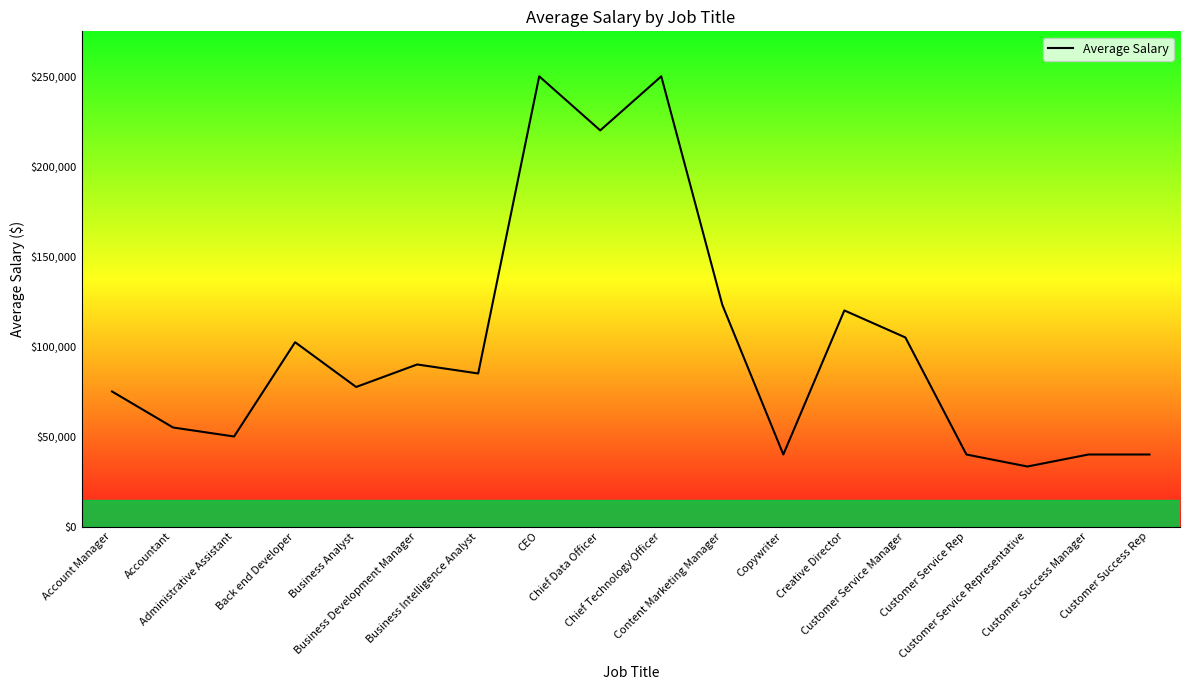

What is the smallest value displayed?

33333.3